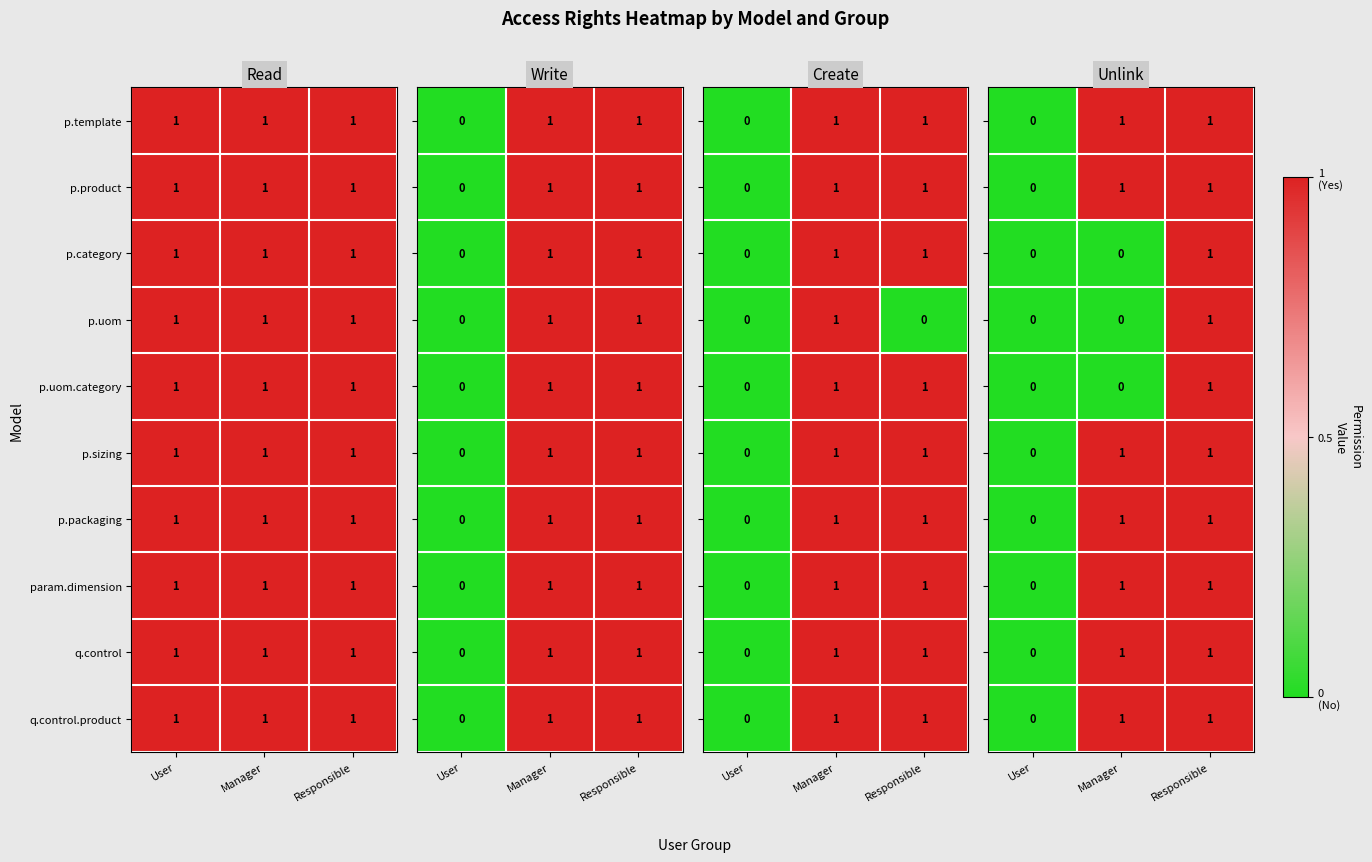

At which label is p.uom closest to 0?

User